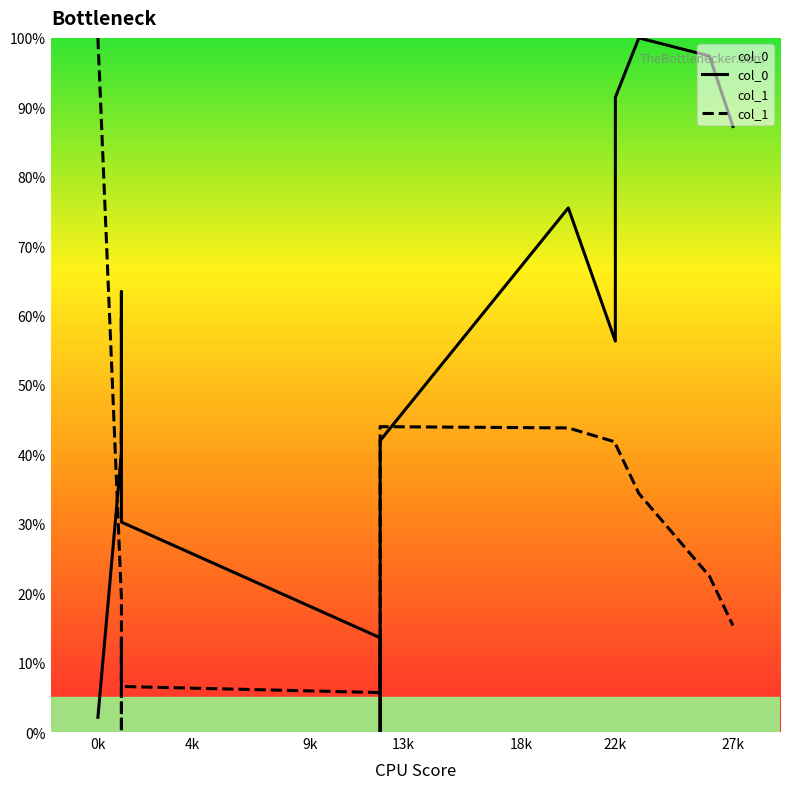

How many values in col_0 are above zero?

19